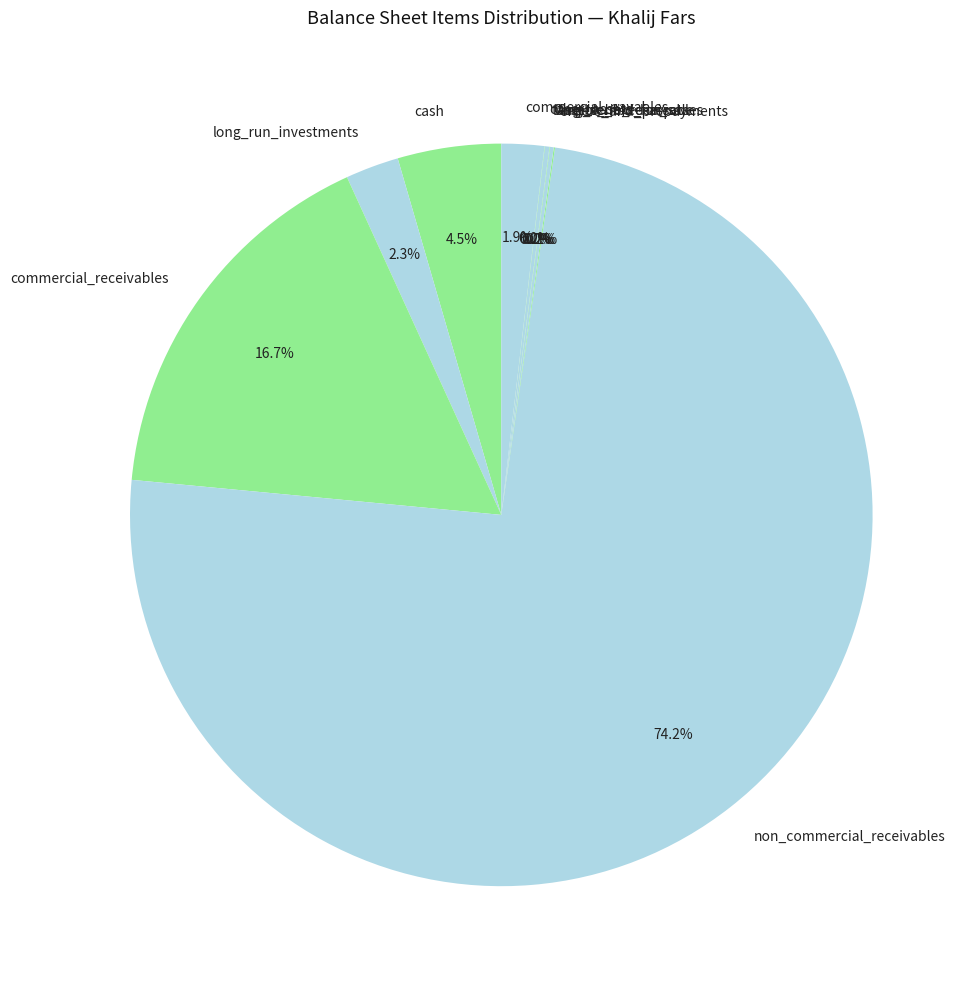

Is there a majority slice in this chart?

Yes